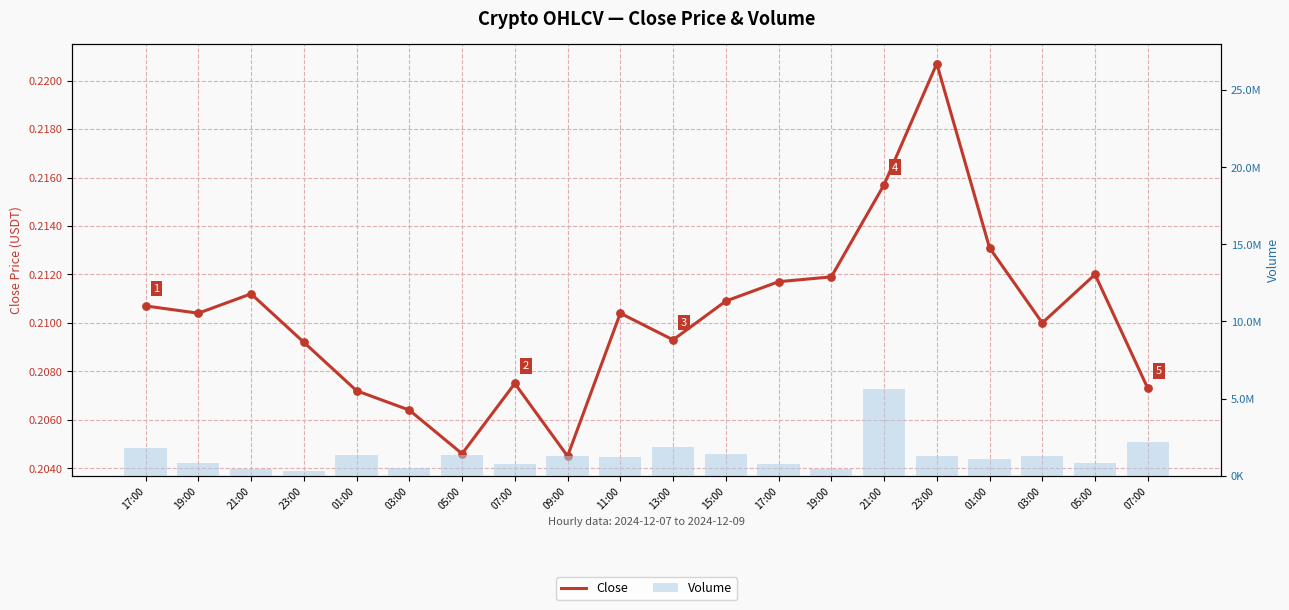

At how many categories does at least one series exceed 4773320?

1